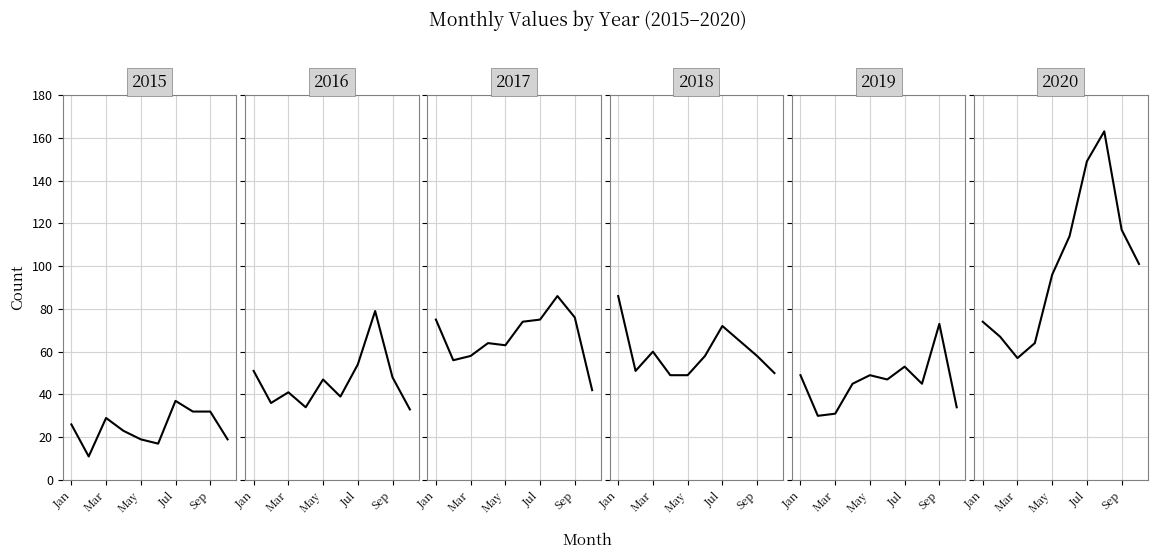

How many data points does each series have?

10